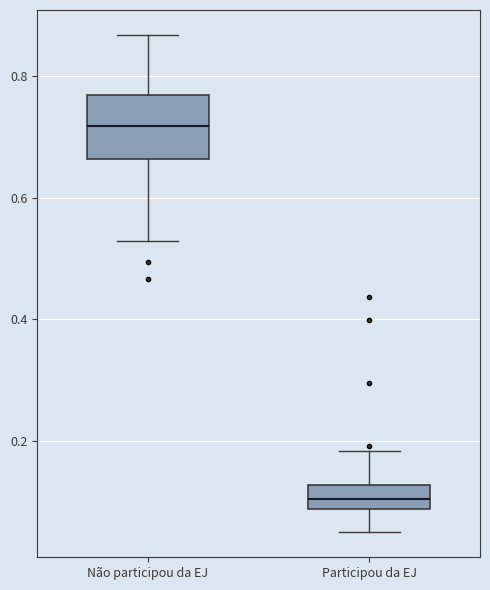

Where does the median line of the box for Participou da EJ sit on the y-axis? The values are not printed on the chart, so give them approximately, as read against the axis.

0.10